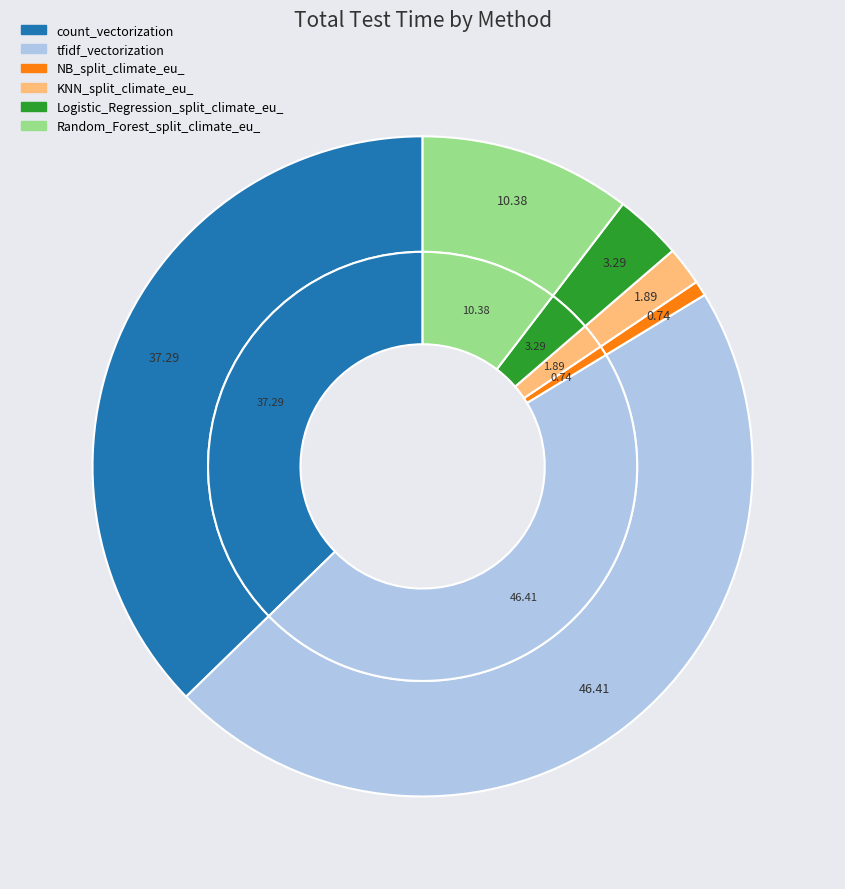

Is it true that count_vectorization is 26% of the pie?

False